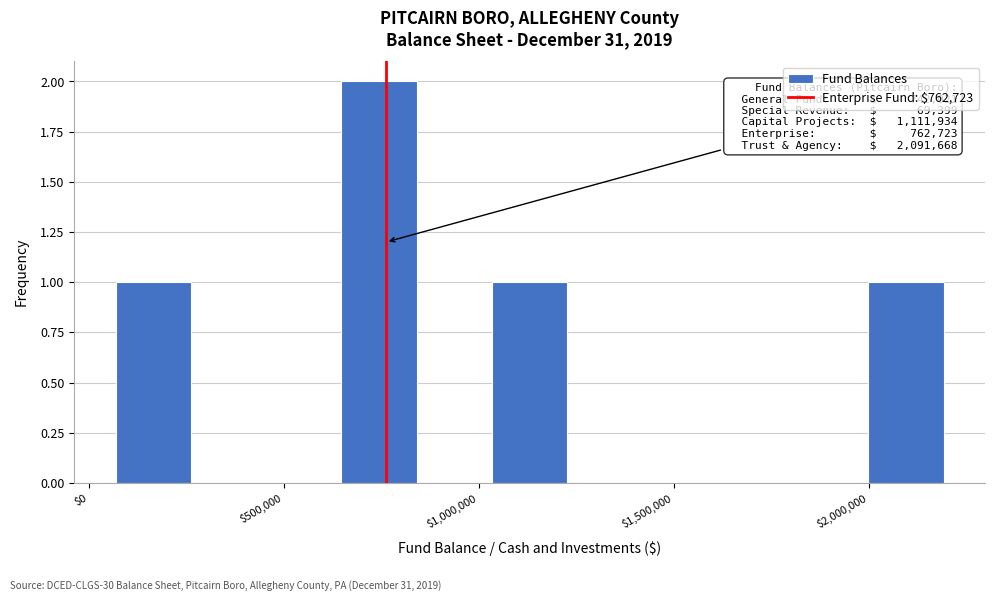

Read against the x-axis, roughly where is the centre of the tallest bar?

750000